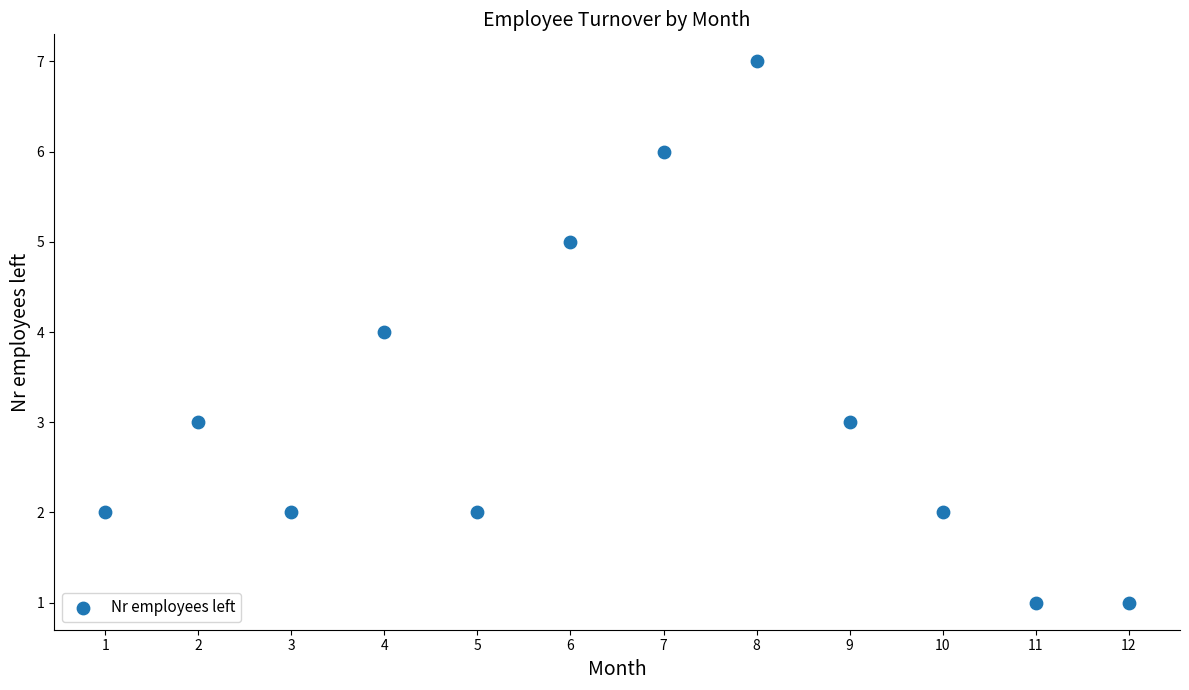

What is the average Y value?

3